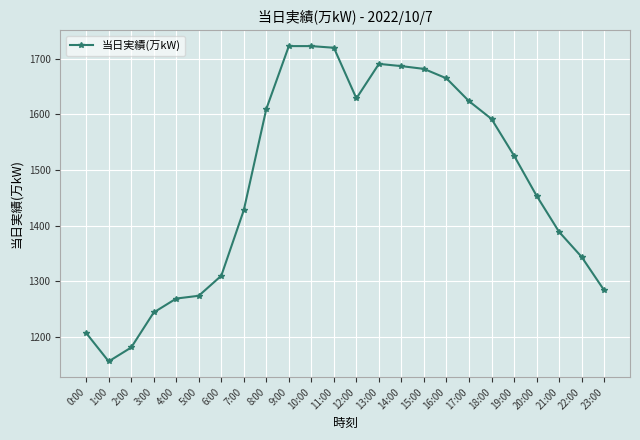

What is the label of the 3rd point from the left?

2:00